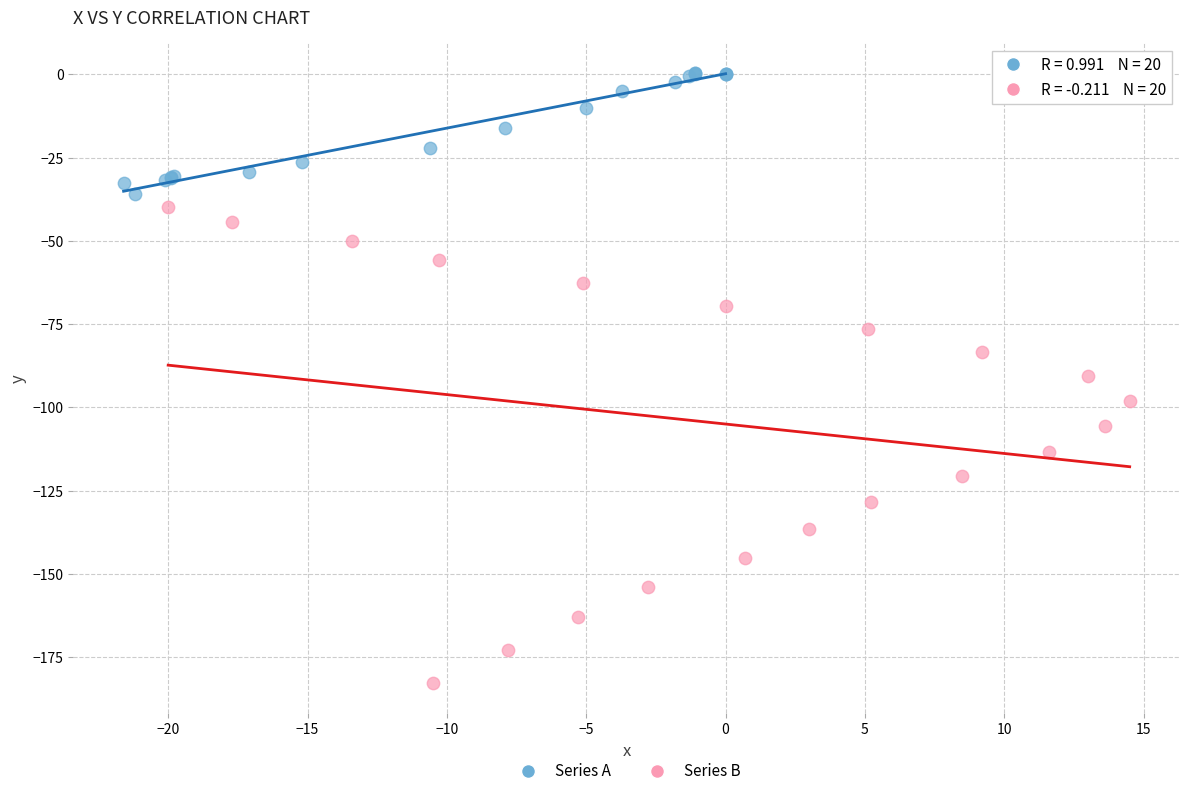

Which series contains the lowest Y value?

Series B